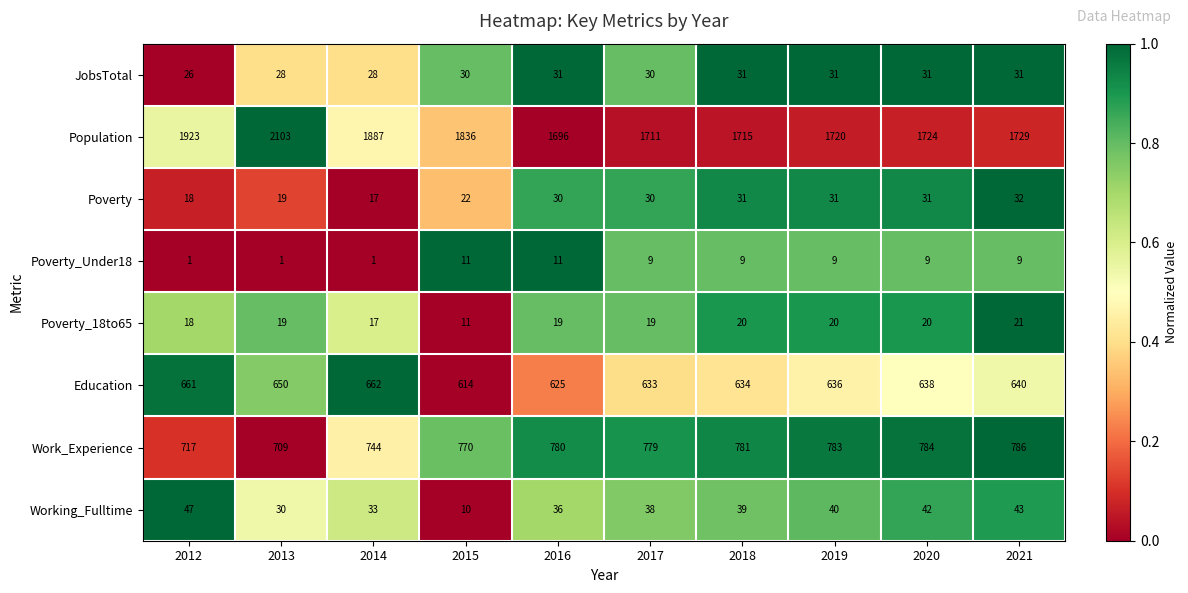

At how many categories does at least one series exceed 1730?

4